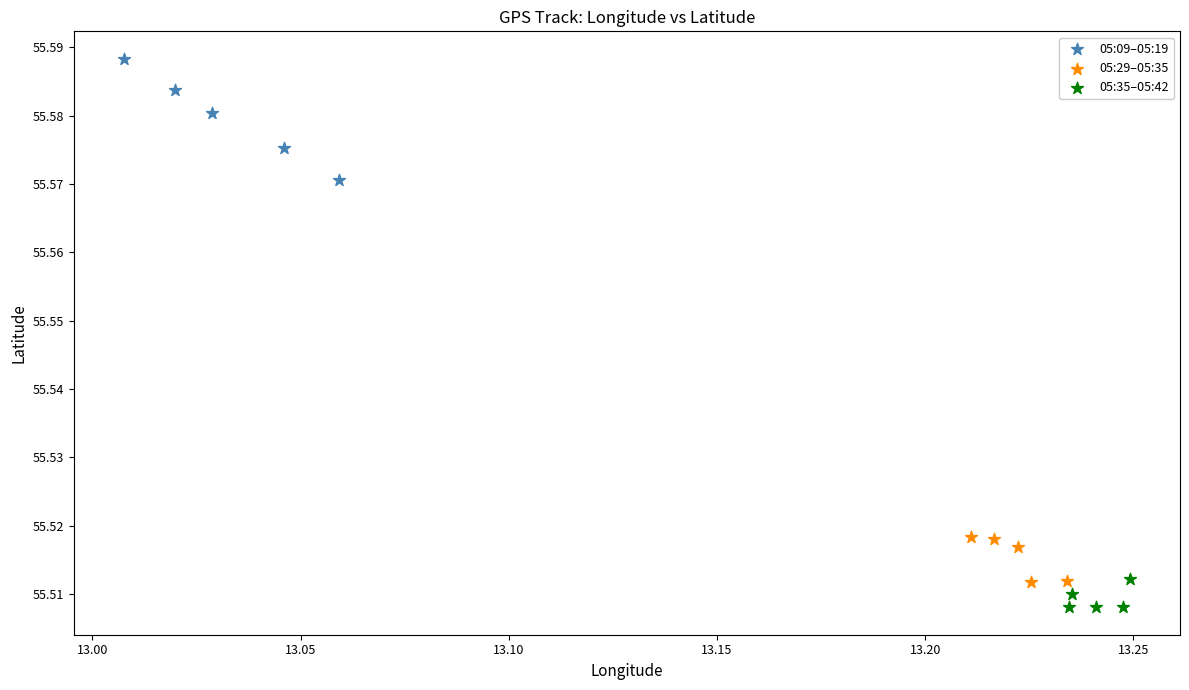

What are all the series names shown in the legend?

05:09–05:19, 05:29–05:35, 05:35–05:42